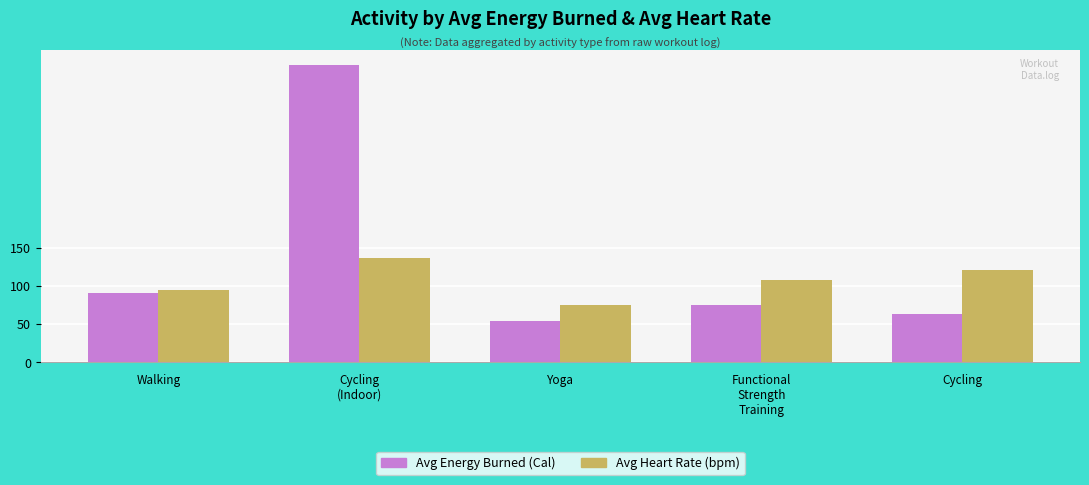

How many series are shown in this chart?

2